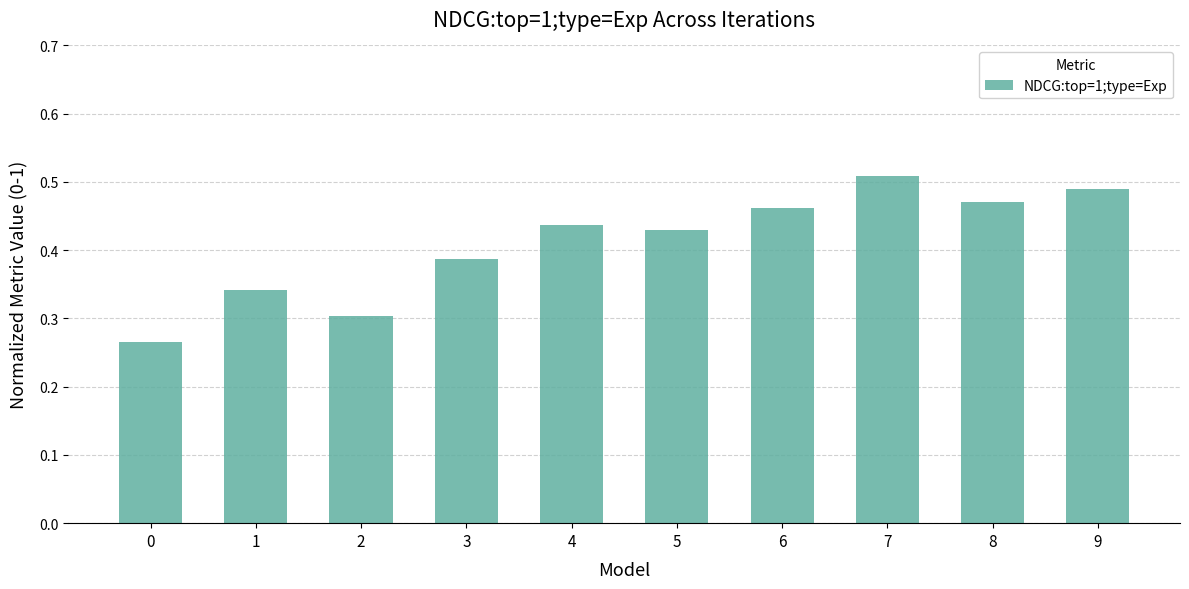

What is the sum of the values at 9 and 2?

0.8